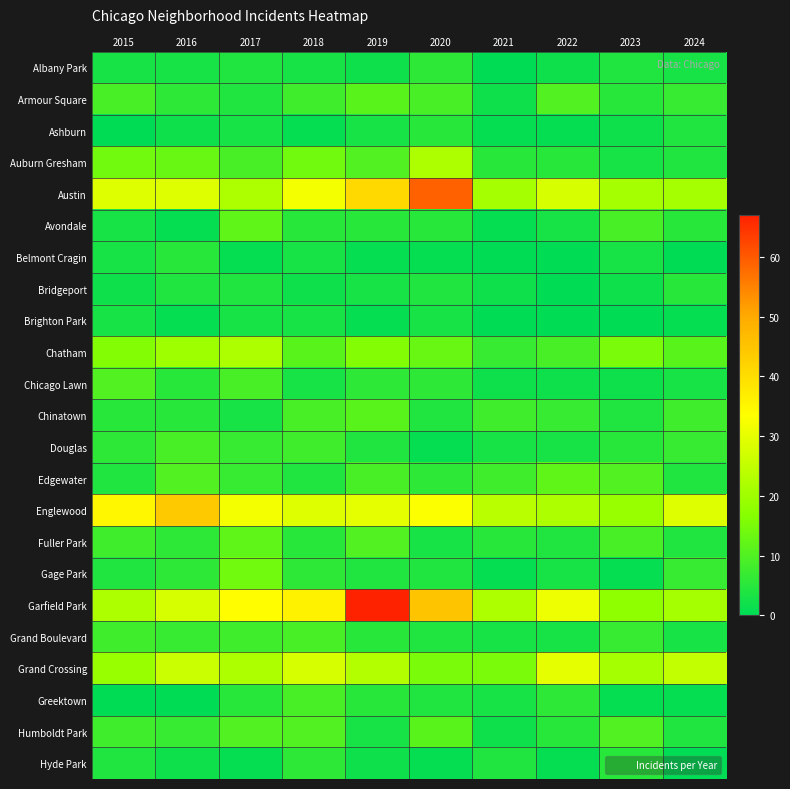

Reading left to right, list all the values displayed in this chart.

Albany Park: 2015=3	2016=3	2017=4	2018=3	2019=2	2020=6	2021=0	2022=2	2023=4	2024=3
Armour Square: 2015=9	2016=6	2017=4	2018=8	2019=11	2020=9	2021=2	2022=10	2023=5	2024=7
Ashburn: 2015=0	2016=2	2017=3	2018=1	2019=3	2020=5	2021=1	2022=1	2023=2	2024=4
Auburn Gresham: 2015=14	2016=13	2017=9	2018=14	2019=10	2020=22	2021=5	2022=5	2023=3	2024=4
Austin: 2015=29	2016=29	2017=22	2018=32	2019=41	2020=59	2021=21	2022=28	2023=21	2024=21
Avondale: 2015=3	2016=1	2017=12	2018=5	2019=5	2020=5	2021=1	2022=3	2023=9	2024=5
Belmont Cragin: 2015=3	2016=5	2017=1	2018=3	2019=1	2020=1	2021=0	2022=0	2023=3	2024=0
Bridgeport: 2015=2	2016=4	2017=4	2018=2	2019=3	2020=4	2021=2	2022=0	2023=2	2024=5
Brighton Park: 2015=3	2016=1	2017=3	2018=3	2019=1	2020=3	2021=0	2022=0	2023=0	2024=1
Chatham: 2015=16	2016=20	2017=22	2018=11	2019=16	2020=13	2021=7	2022=9	2023=15	2024=11
Chicago Lawn: 2015=10	2016=5	2017=9	2018=3	2019=6	2020=6	2021=2	2022=2	2023=2	2024=3
Chinatown: 2015=5	2016=5	2017=3	2018=9	2019=11	2020=4	2021=8	2022=7	2023=4	2024=8
Douglas: 2015=6	2016=9	2017=7	2018=8	2019=4	2020=1	2021=3	2022=3	2023=5	2024=7
Edgewater: 2015=4	2016=10	2017=7	2018=4	2019=9	2020=6	2021=8	2022=12	2023=10	2024=4
Englewood: 2015=35	2016=44	2017=32	2018=29	2019=30	2020=33	2021=24	2022=22	2023=19	2024=29
Fuller Park: 2015=8	2016=6	2017=12	2018=5	2019=10	2020=3	2021=5	2022=4	2023=9	2024=4
Gage Park: 2015=4	2016=6	2017=14	2018=6	2019=4	2020=4	2021=1	2022=3	2023=1	2024=7
Garfield Park: 2015=22	2016=28	2017=34	2018=36	2019=67	2020=45	2021=22	2022=31	2023=18	2024=21
Grand Boulevard: 2015=8	2016=7	2017=8	2018=9	2019=5	2020=4	2021=3	2022=3	2023=7	2024=3
Grand Crossing: 2015=19	2016=26	2017=22	2018=28	2019=23	2020=15	2021=15	2022=30	2023=21	2024=25
Greektown: 2015=0	2016=0	2017=5	2018=9	2019=5	2020=4	2021=3	2022=6	2023=1	2024=1
Humboldt Park: 2015=8	2016=7	2017=10	2018=10	2019=3	2020=11	2021=2	2022=5	2023=10	2024=4
Hyde Park: 2015=4	2016=2	2017=1	2018=6	2019=2	2020=1	2021=4	2022=1	2023=5	2024=0